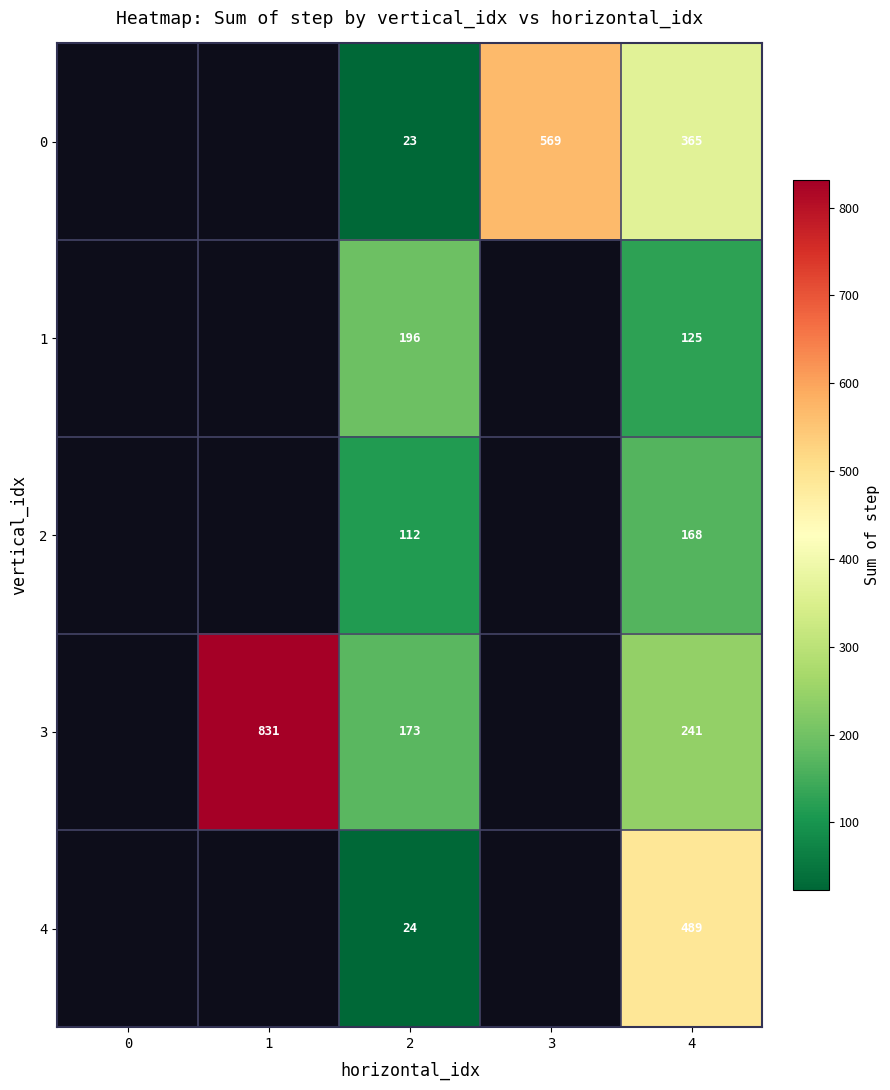

At which category is the sum across all series the highest?

4